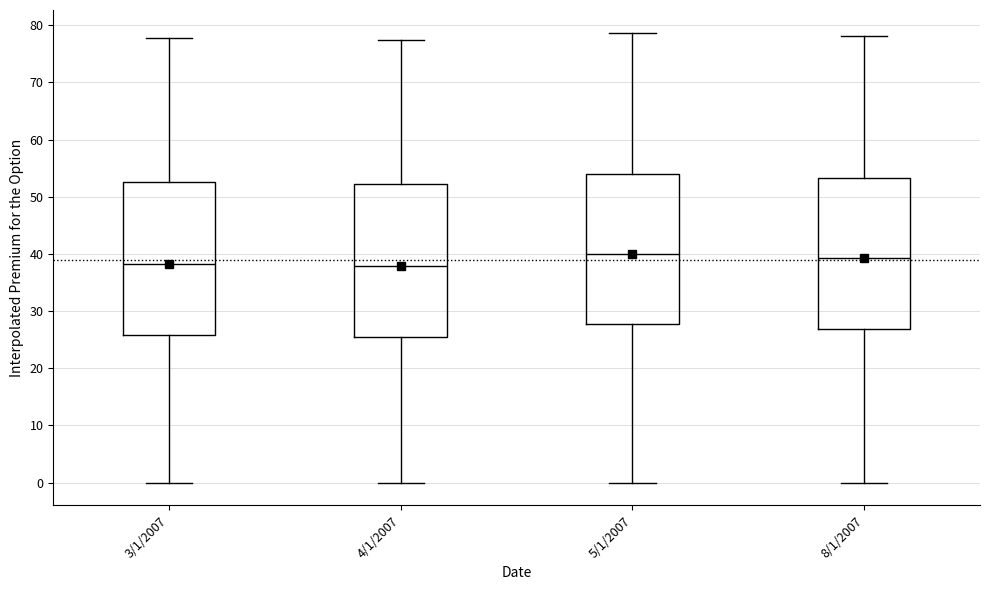

Where does the median line of the box for 5/1/2007 sit on the y-axis? The values are not printed on the chart, so give them approximately, as read against the axis.

40